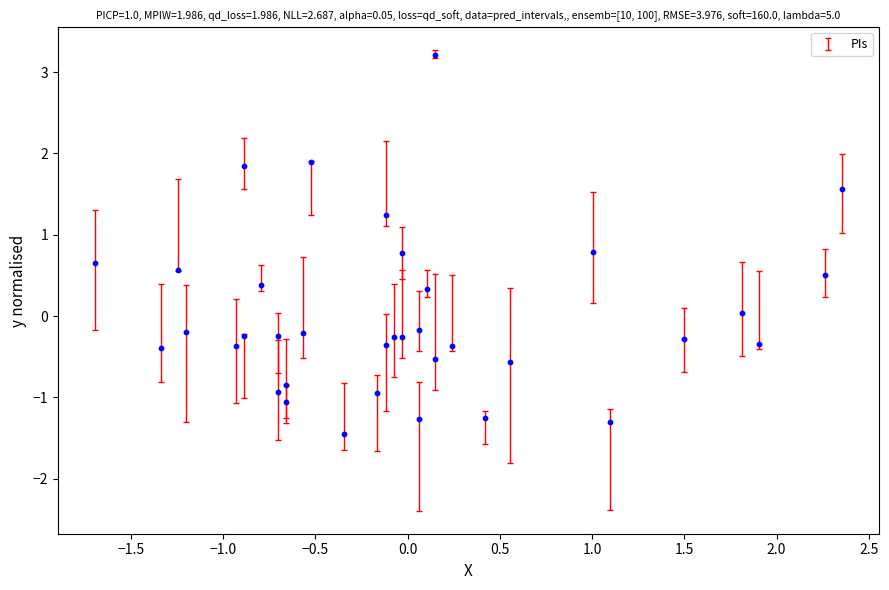

What is the range of Y values (max minus min)?

4.7